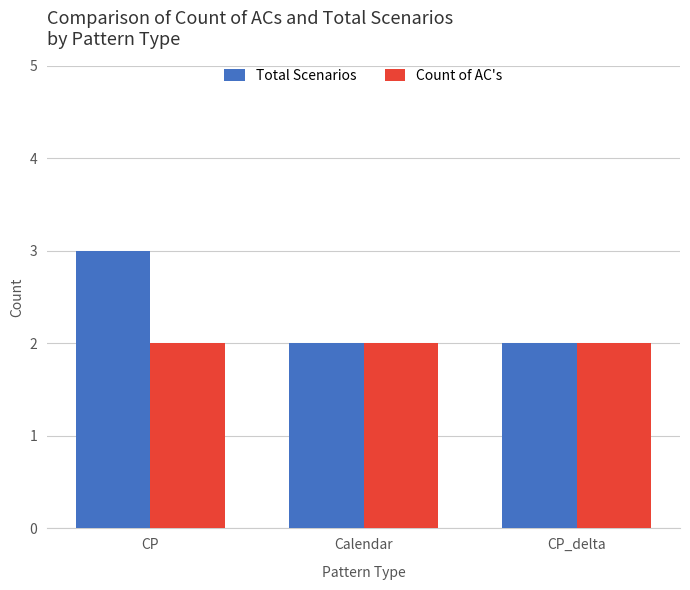

Which series changed the most between CP and Calendar?

Total Scenarios